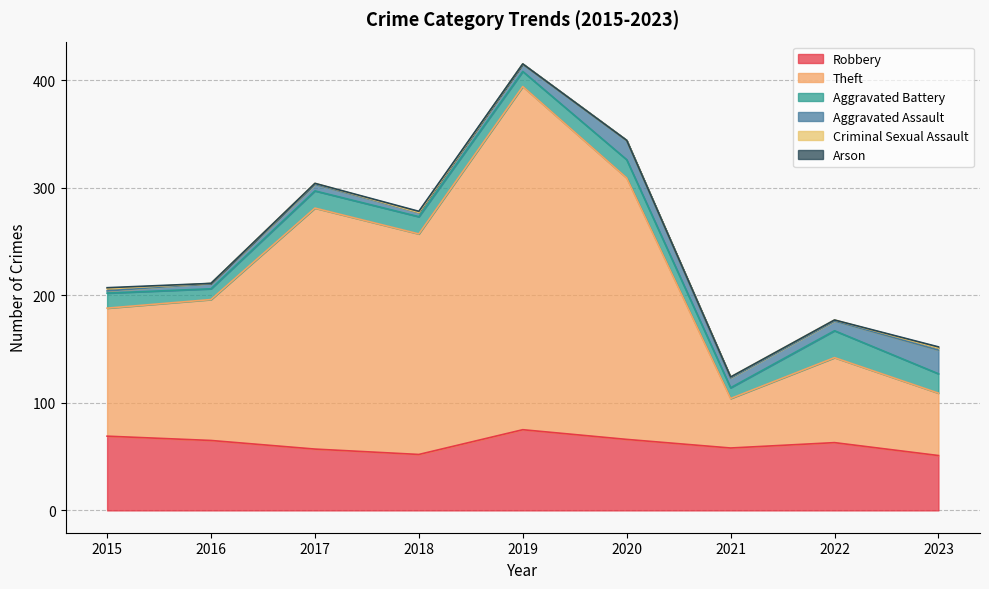

Between 2023 and 2017, which is larger?

2017